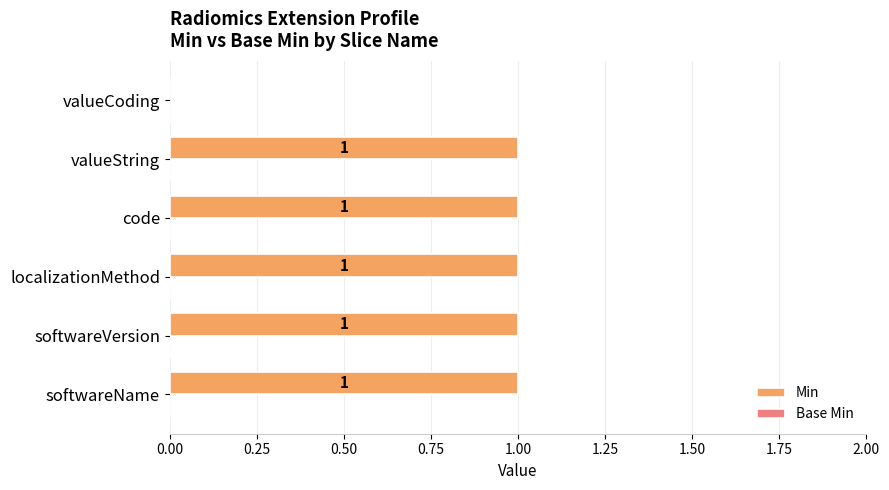

How many series are shown in this chart?

1